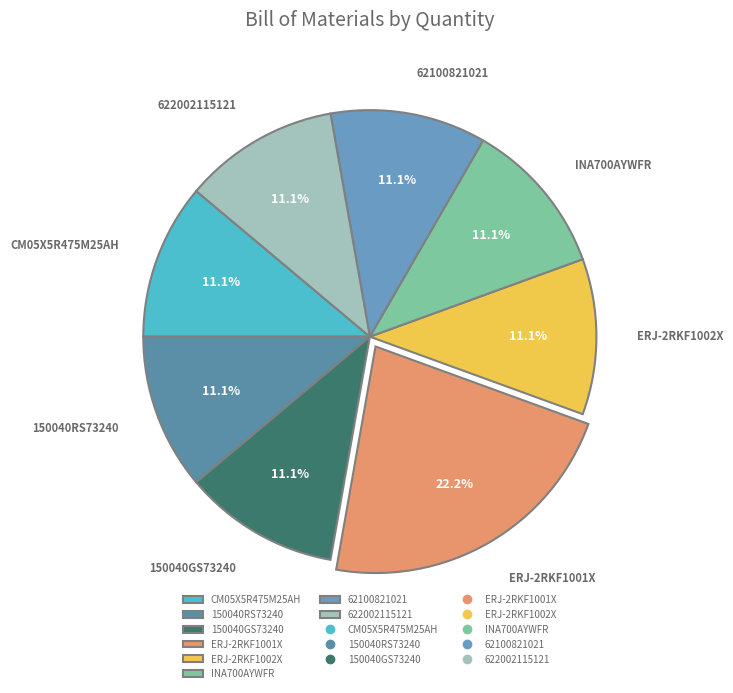

What is the ratio of the value at 150040GS73240 to the value at ERJ-2RKF1002X?

1.0